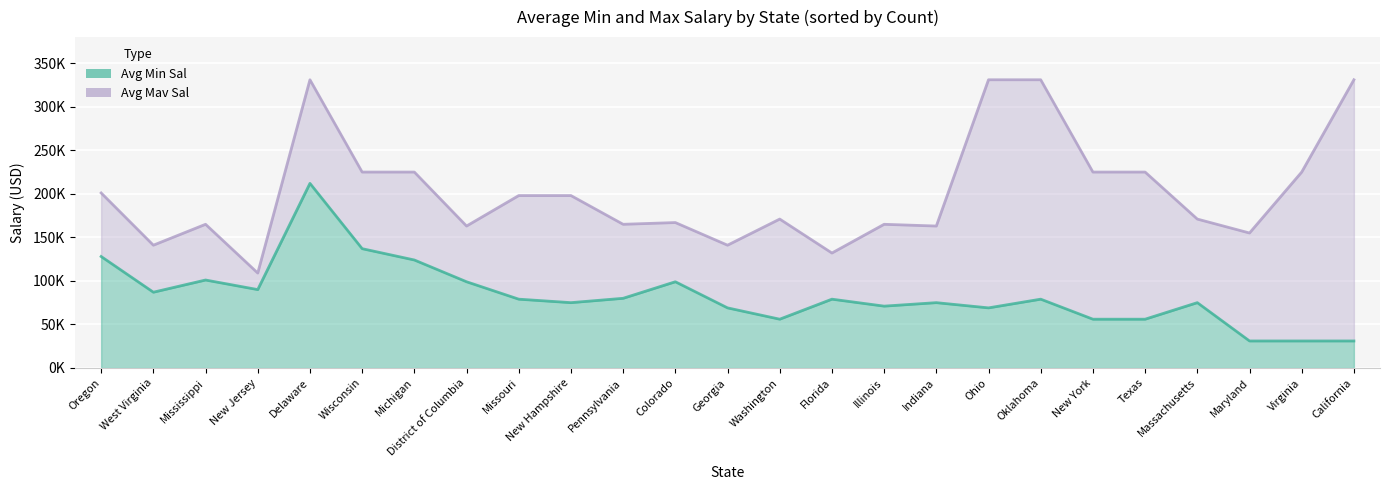

True or false: Avg Min Sal has more than 2 interior local peaks.

True